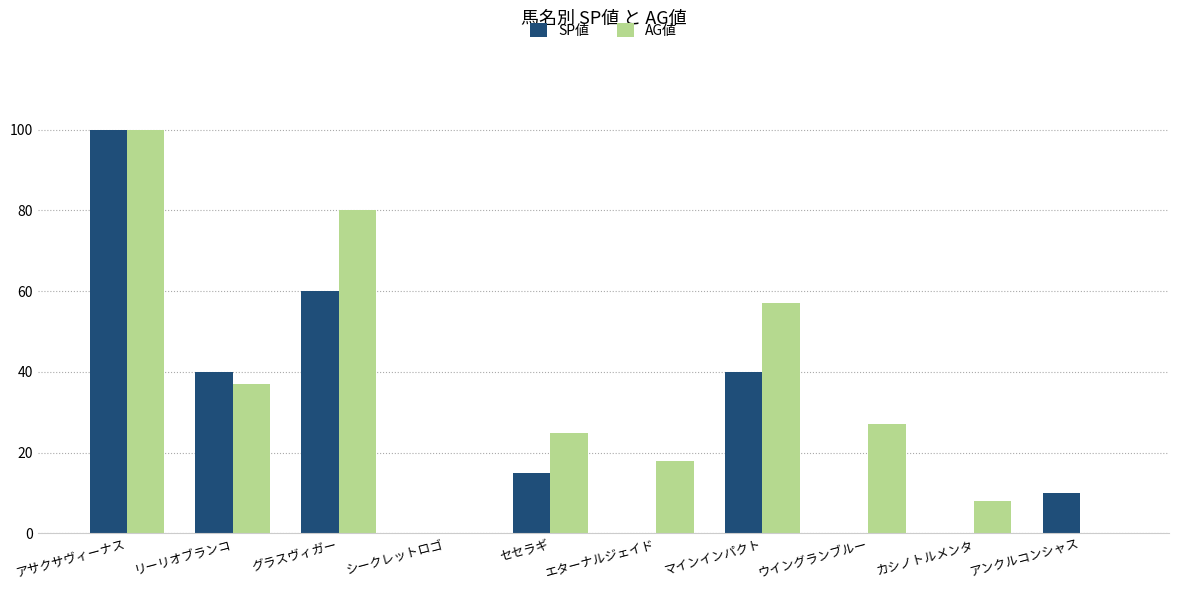

At which category is the sum across all series the highest?

アサクサヴィーナス